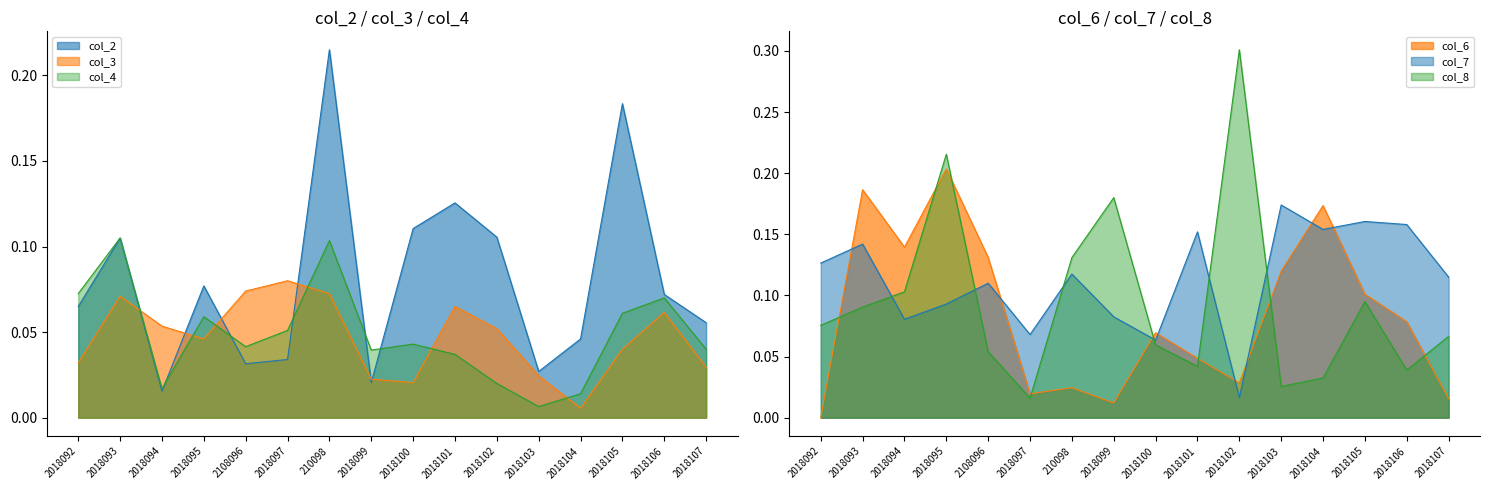

What is the difference between the maximum and minimum values in the col_6 series?

0.2